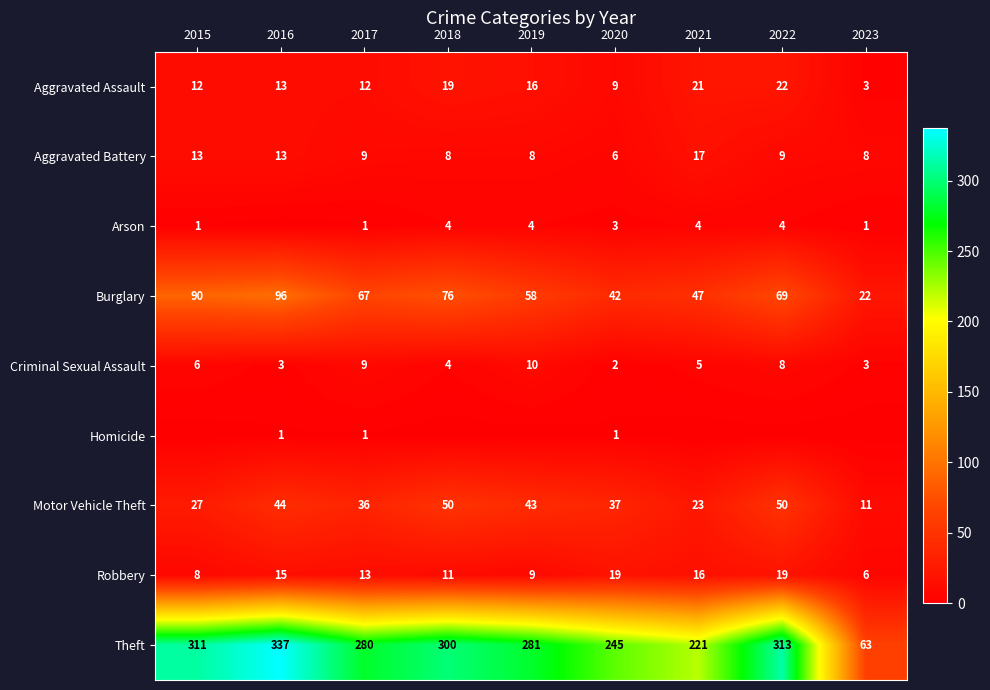

At which category is the sum across all series the highest?

2016